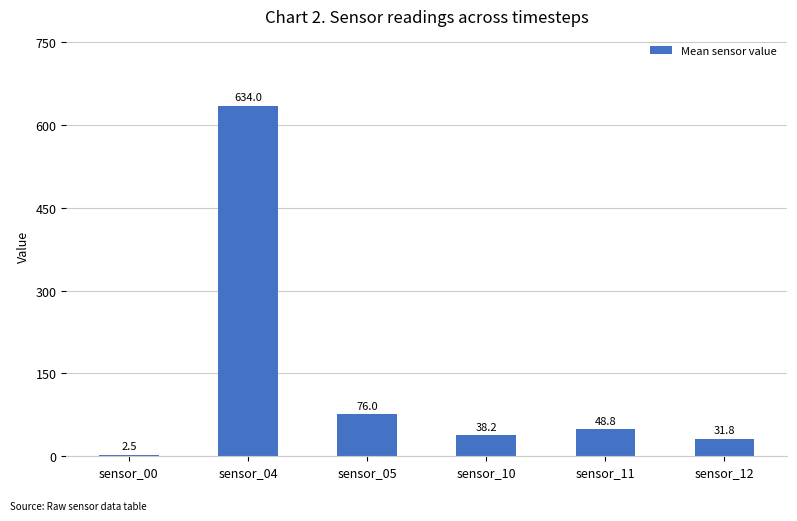

Rank the categories by value from lowest to highest.

sensor_00, sensor_12, sensor_10, sensor_11, sensor_05, sensor_04